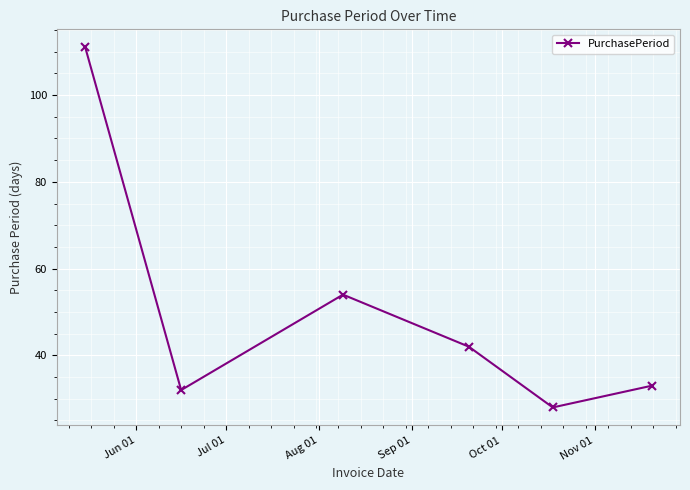

Reading left to right, list all the values displayed in this chart.

111	32	54	42	28	33